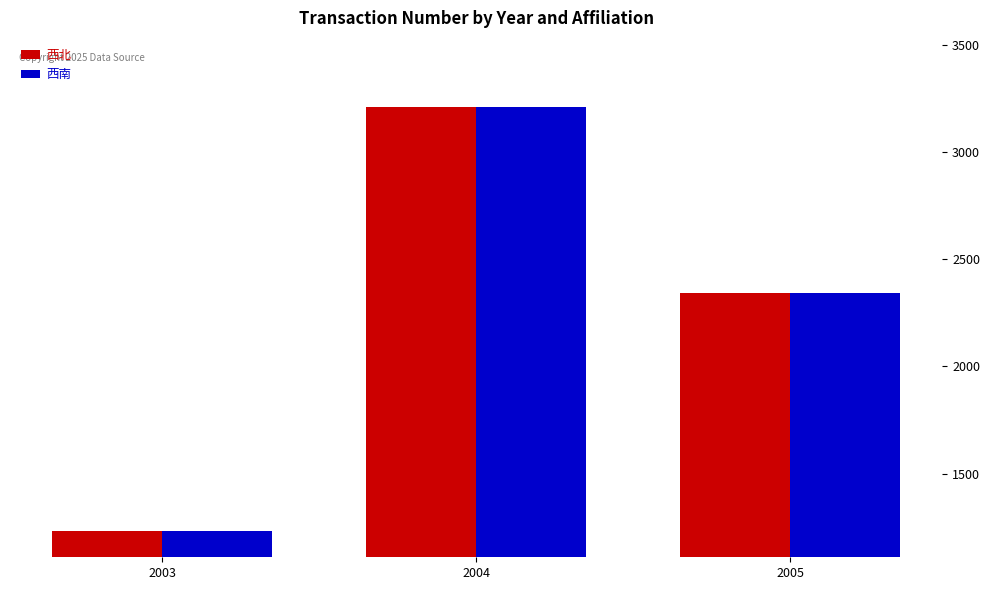

What is the average value of the 西南 series?

2263